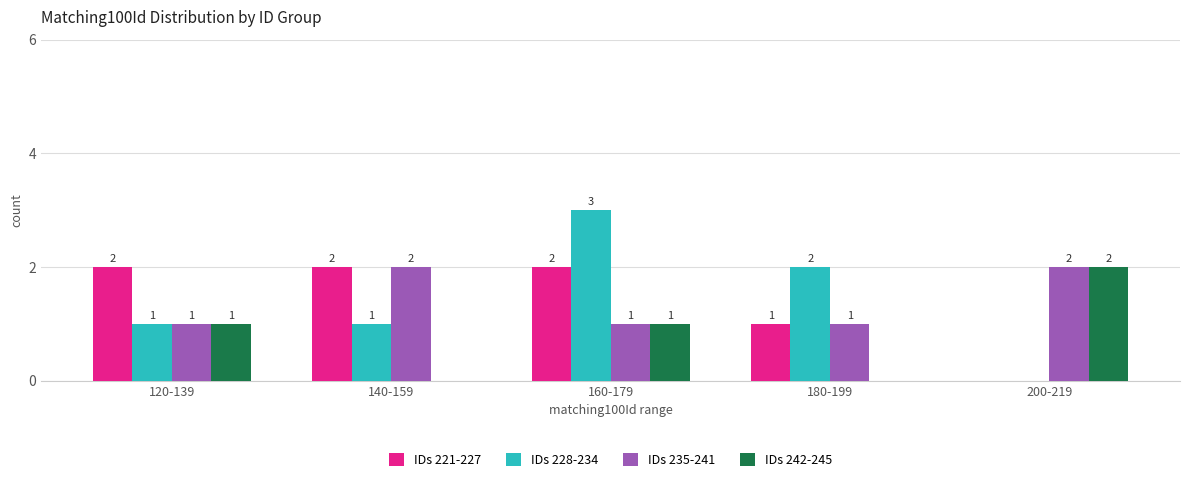

How many IDs 242-245 values are between 0 and 1?

4